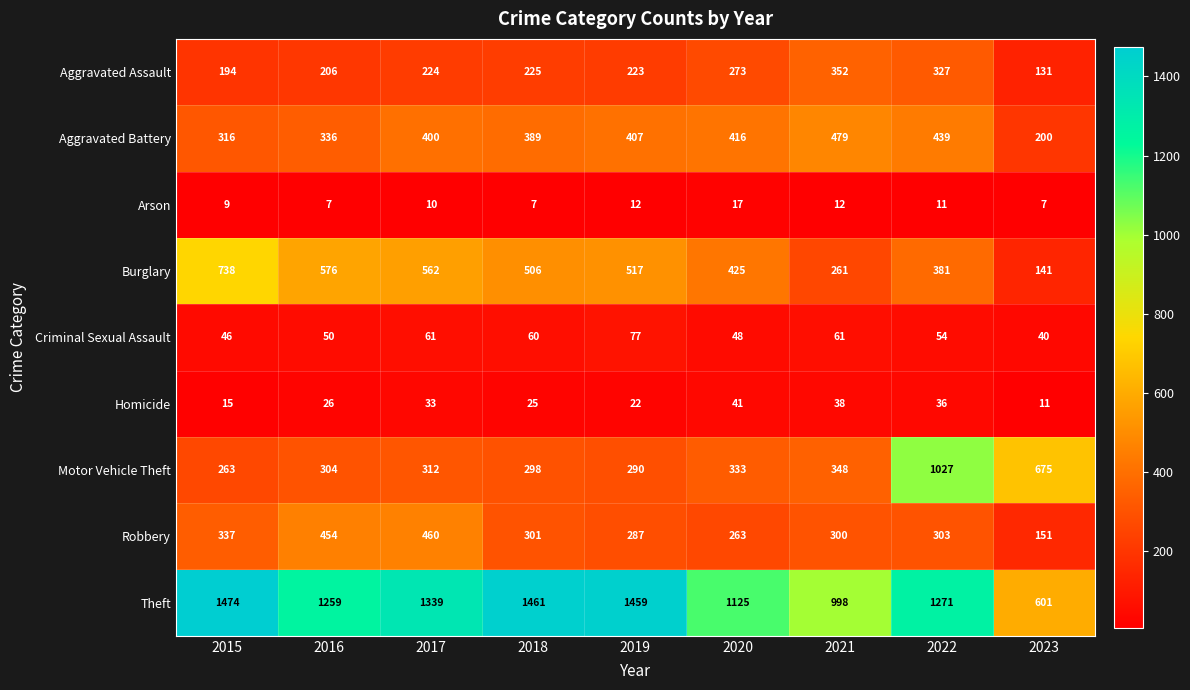

At which category is the sum across all series the highest?

2022